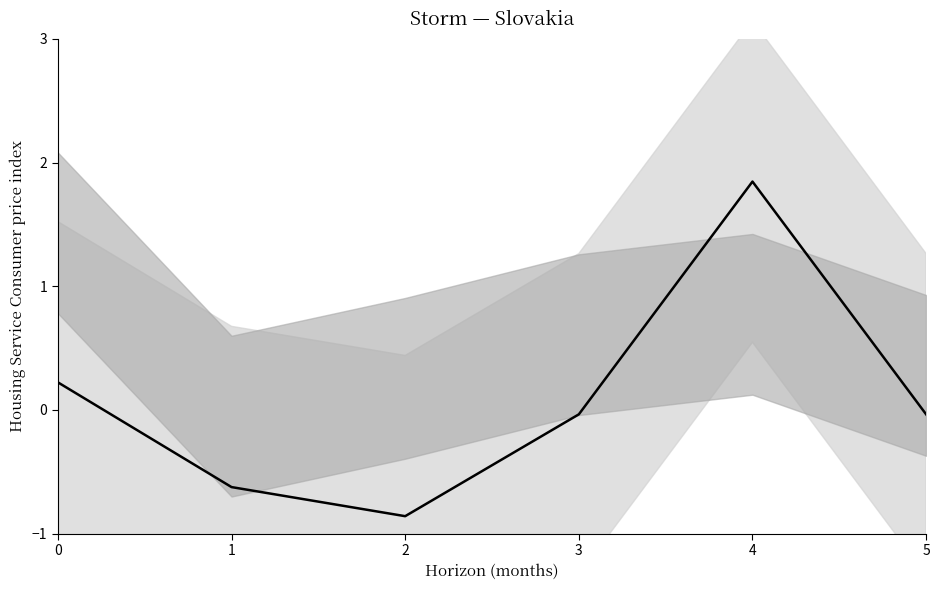

What is the value of the 2nd point from the left?

-0.6